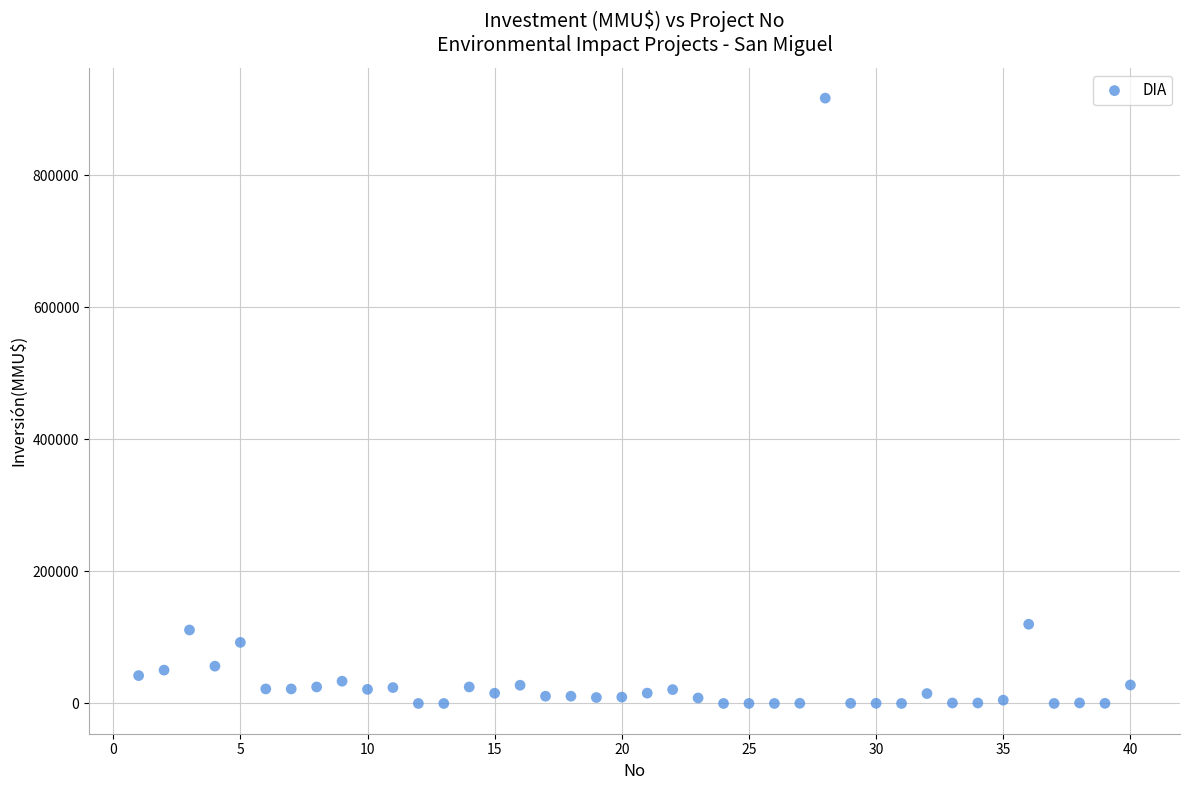

What is the range of X values (max minus min)?

39